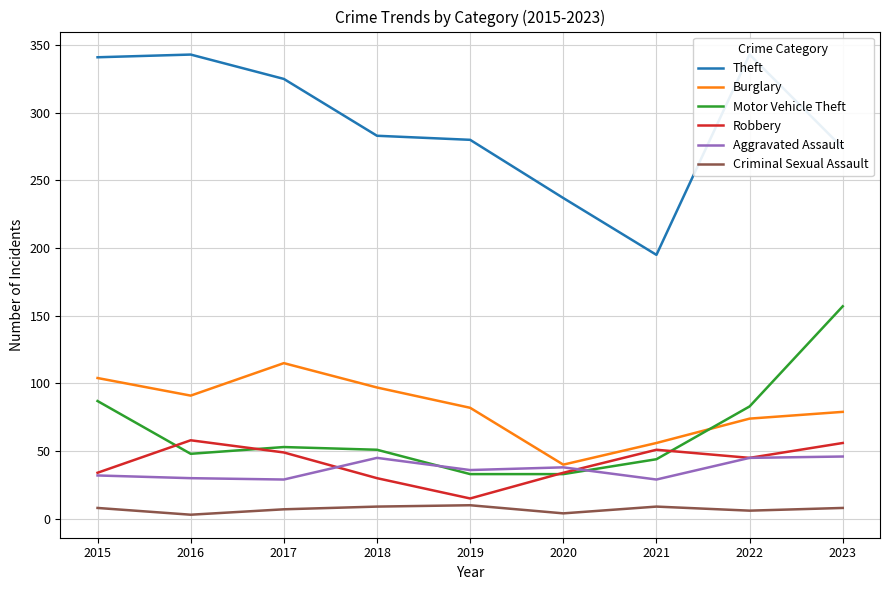

What is the sum of all Theft values?

2621